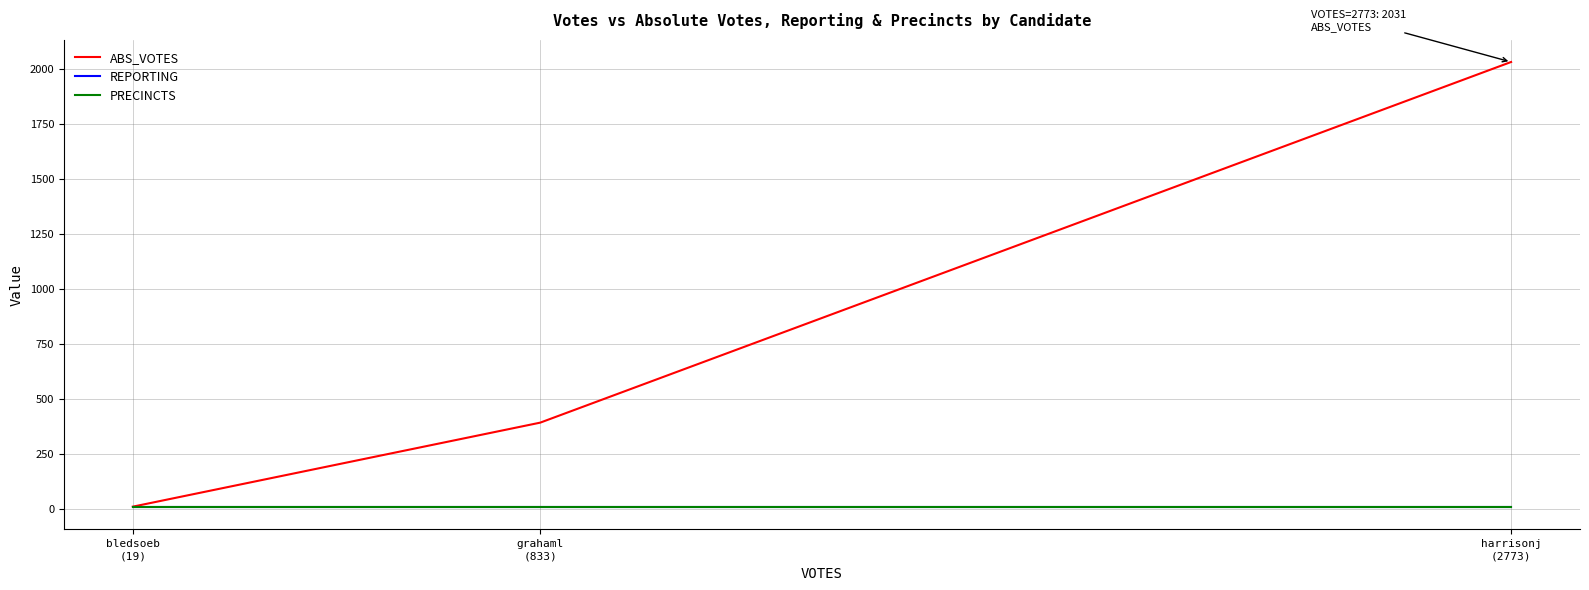

Does the chart display data point markers on the line(s)?

No